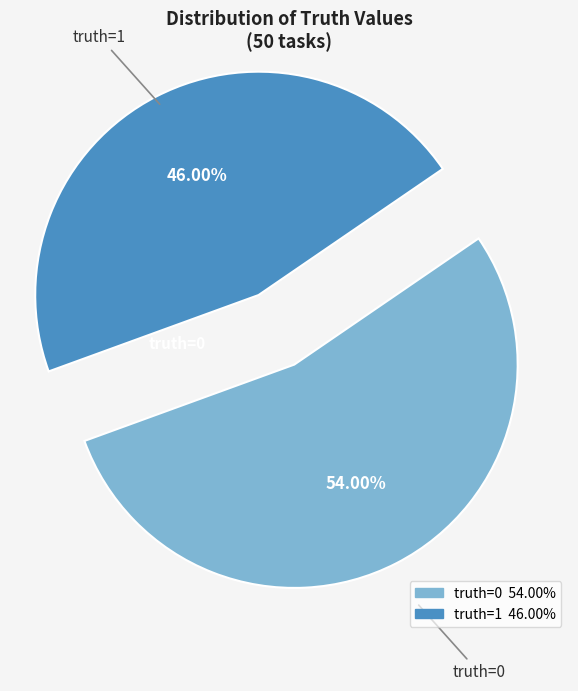

What is the total percentage of truth=0 and truth=1?

100.0%